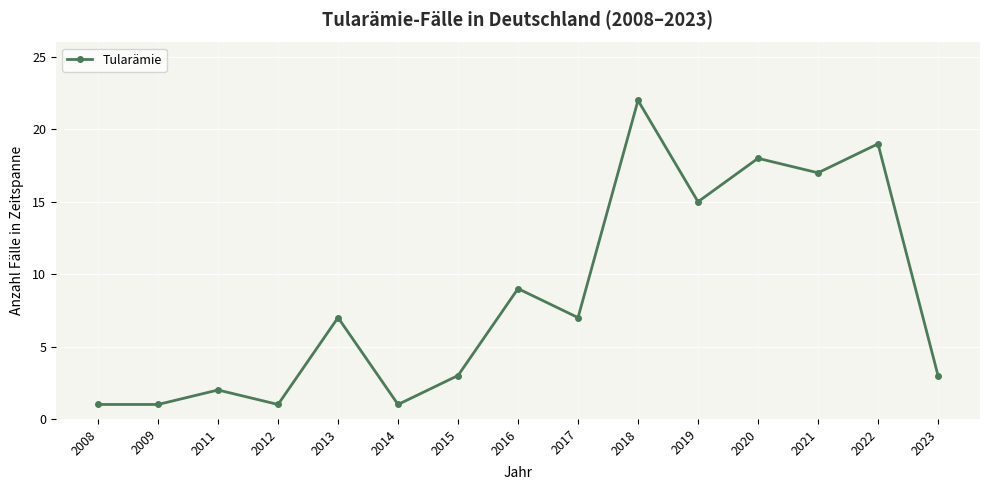

Does the chart display data point markers on the line(s)?

Yes